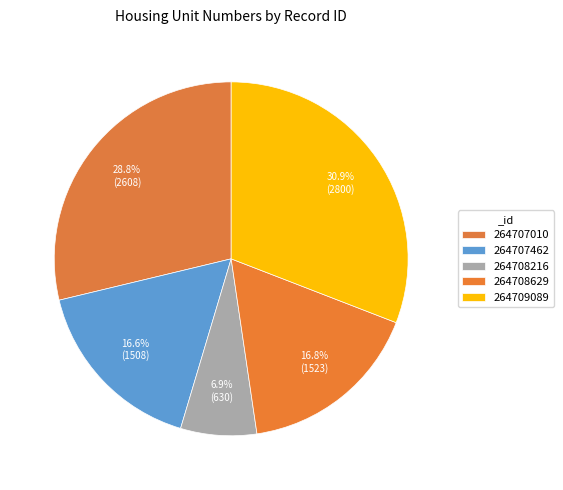

To the nearest percent, what is the difference between the 264709089 and 264707010 slice percentages?

2%